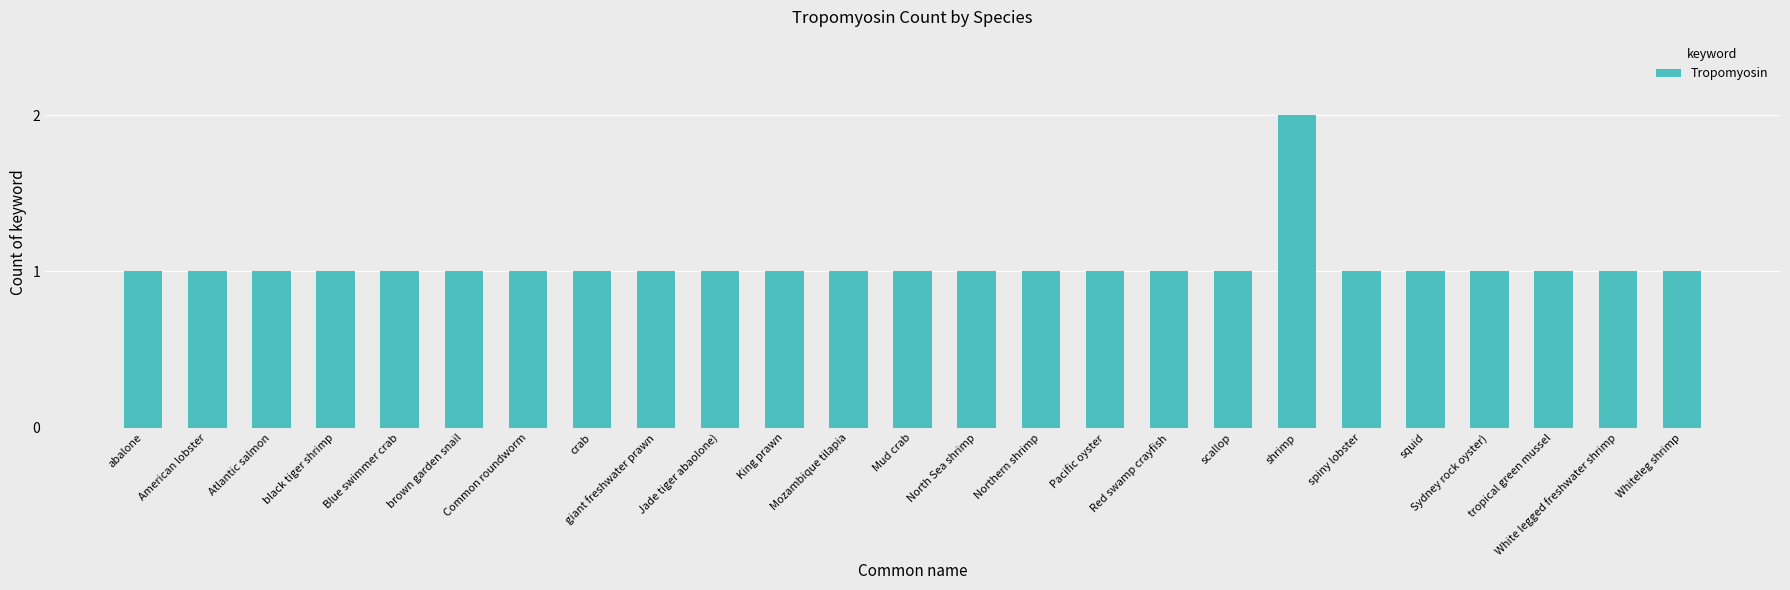

Count the number of data series in this chart.

1